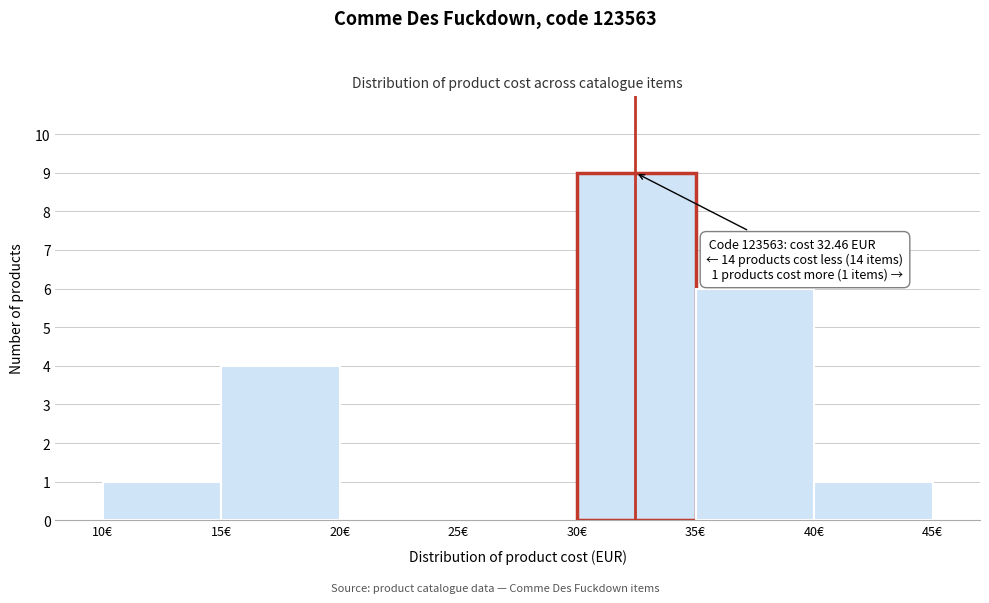

Over which range of the x-axis is the bar tallest?

30 to 35